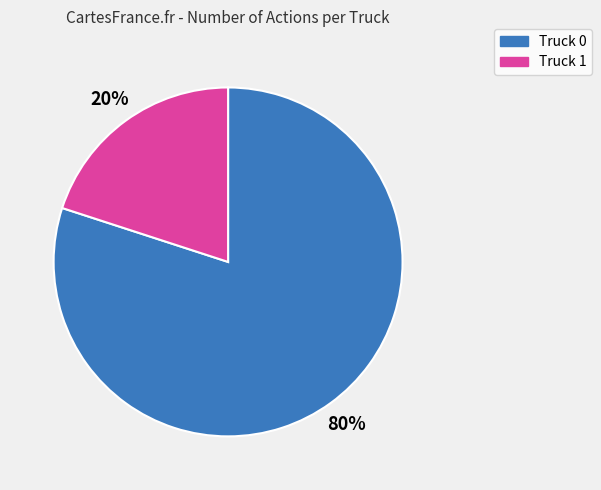

Is Truck 1 the majority of the pie?

No